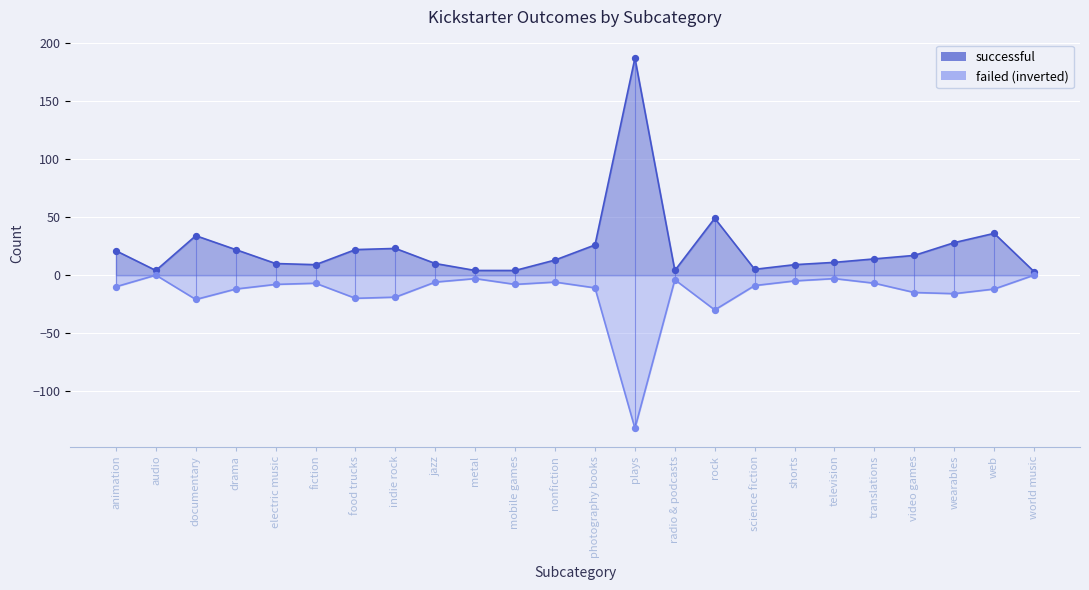

What is the total value across all series at food trucks?

2